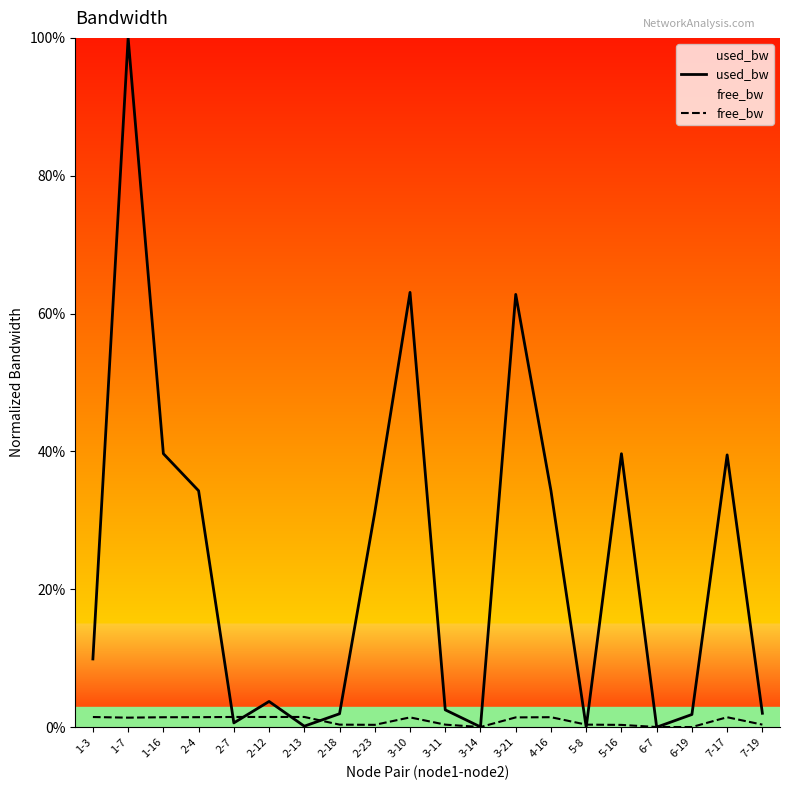

How many data points in free_bw are less than 1?

9